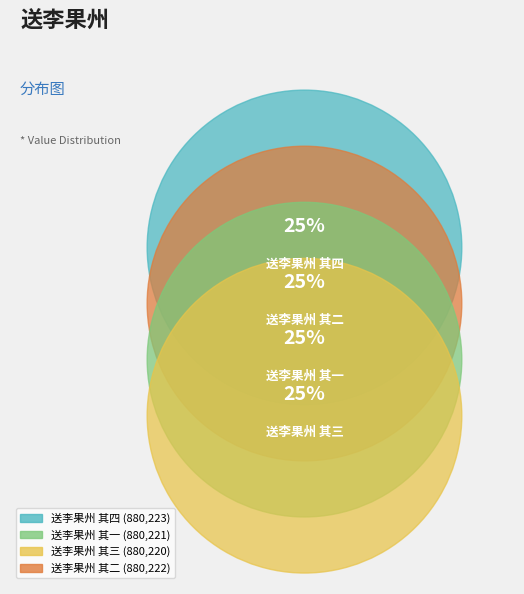

Combined, do 送李果州 其三 and 送李果州 其一 account for over 50%?

No